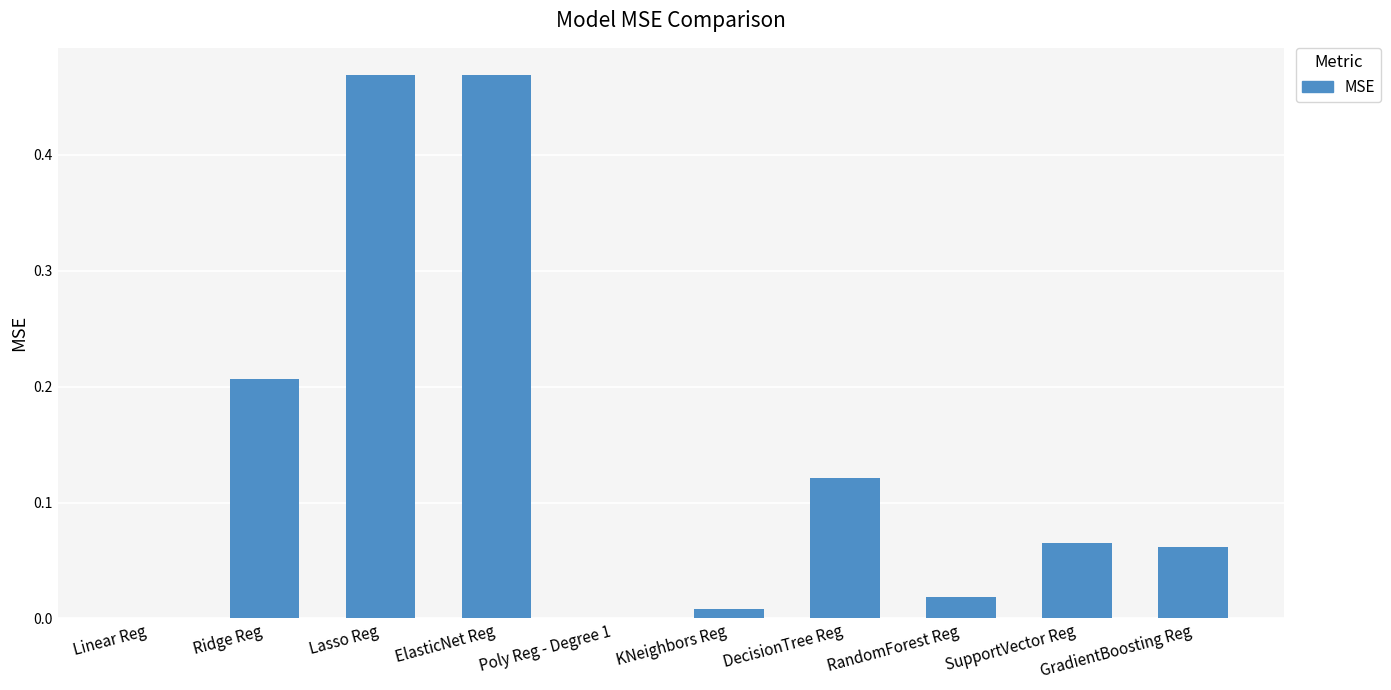

Is it true that the value at Ridge Reg is 0.4?

False